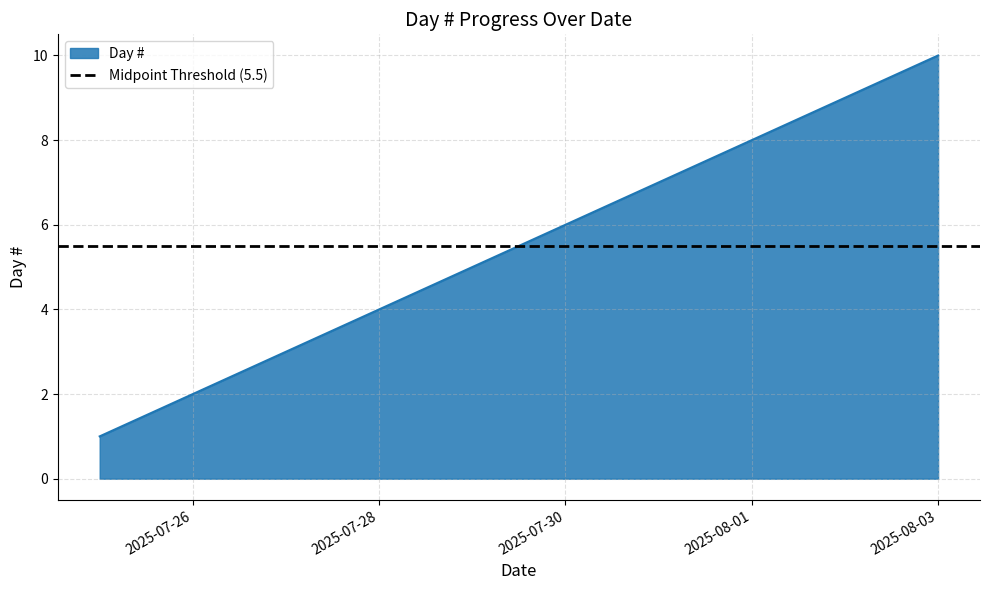

List the labels in order of value, largest first.

2025-08-03, 2025-08-02, 2025-08-01, 2025-07-31, 2025-07-30, 2025-07-29, 2025-07-28, 2025-07-27, 2025-07-26, 2025-07-25